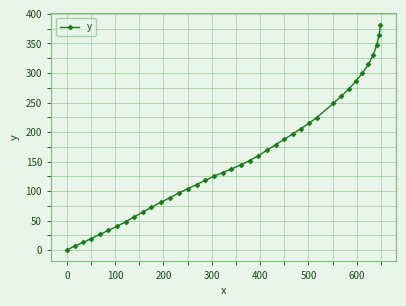

What is the value of the 13th point from the left?

89.0